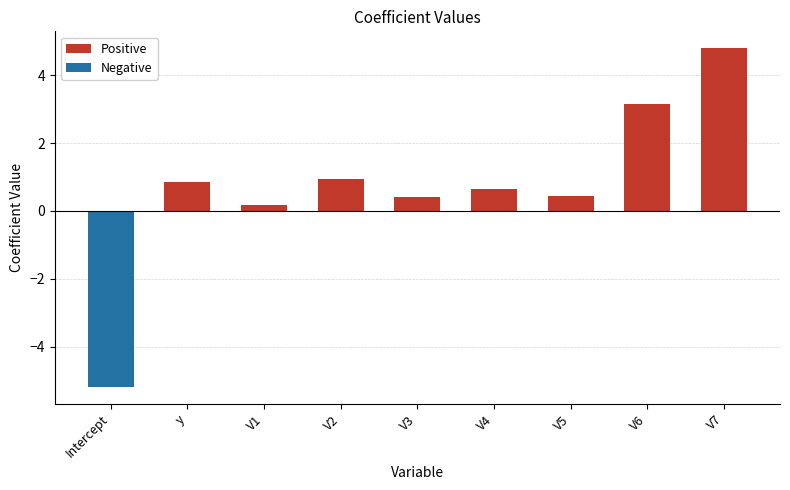

Which series has the widest spread of values?

Negative